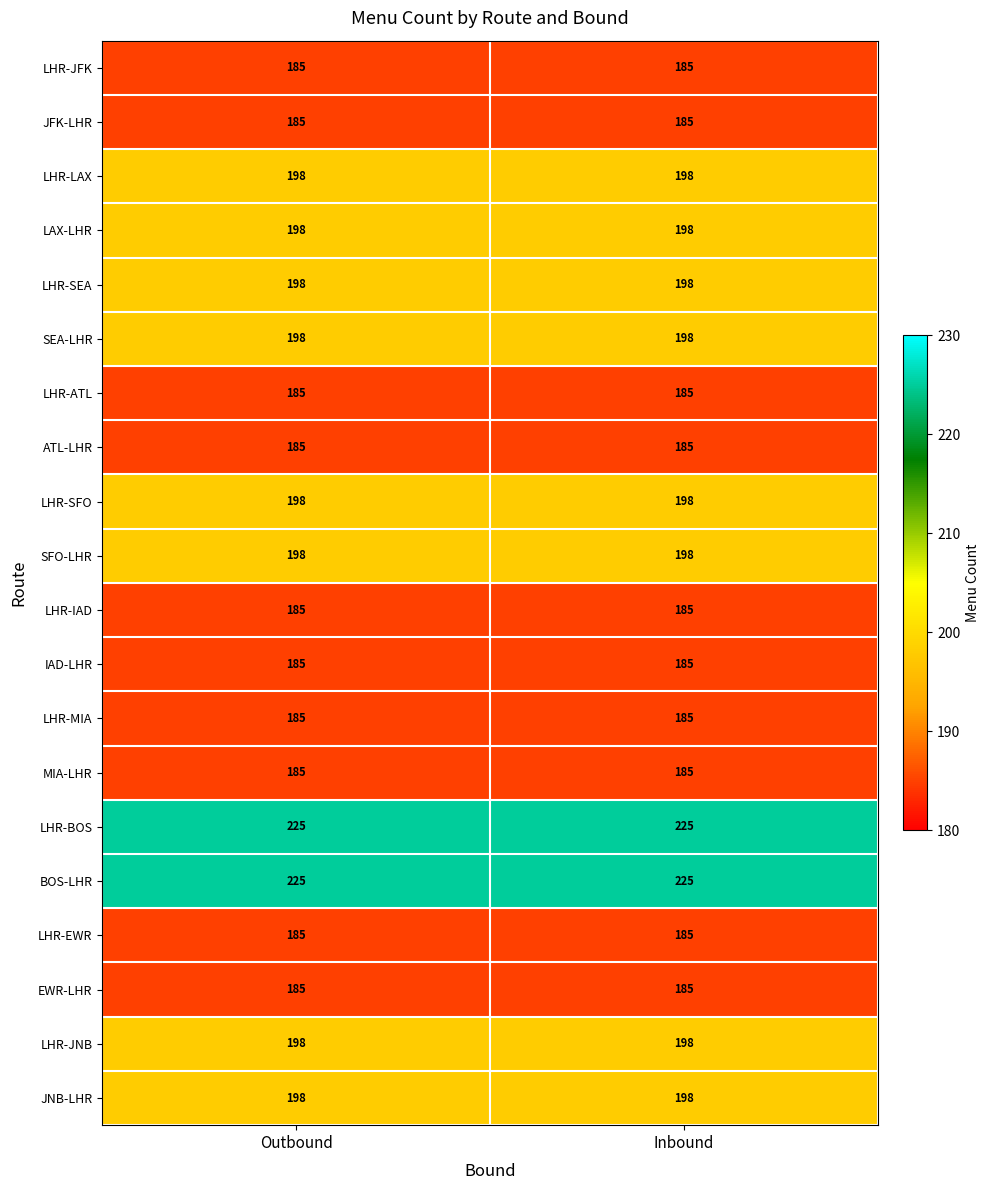

What is the greatest value displayed?

225